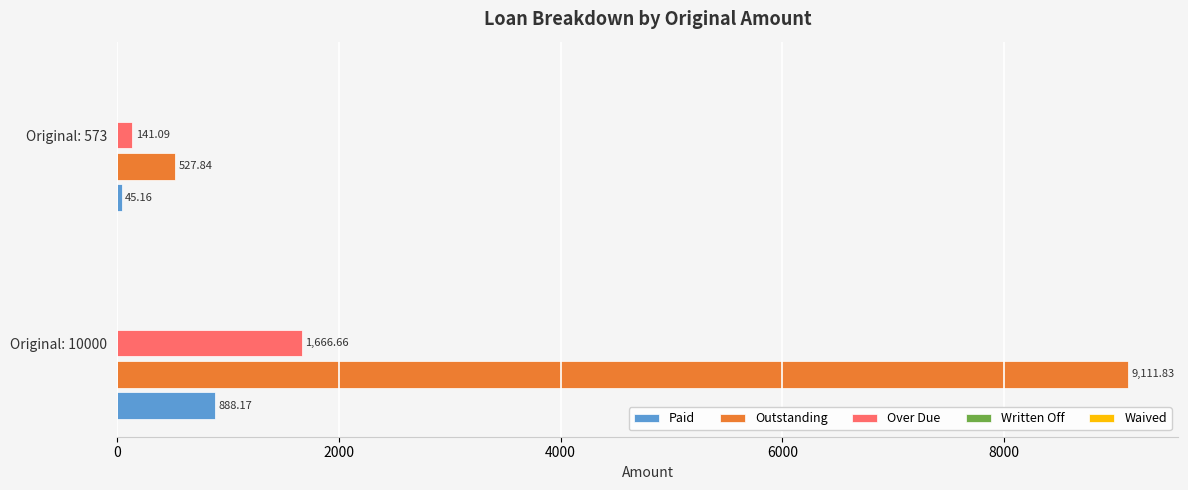

What is the spread (max minus min) of values at Original: 10000?

8223.7